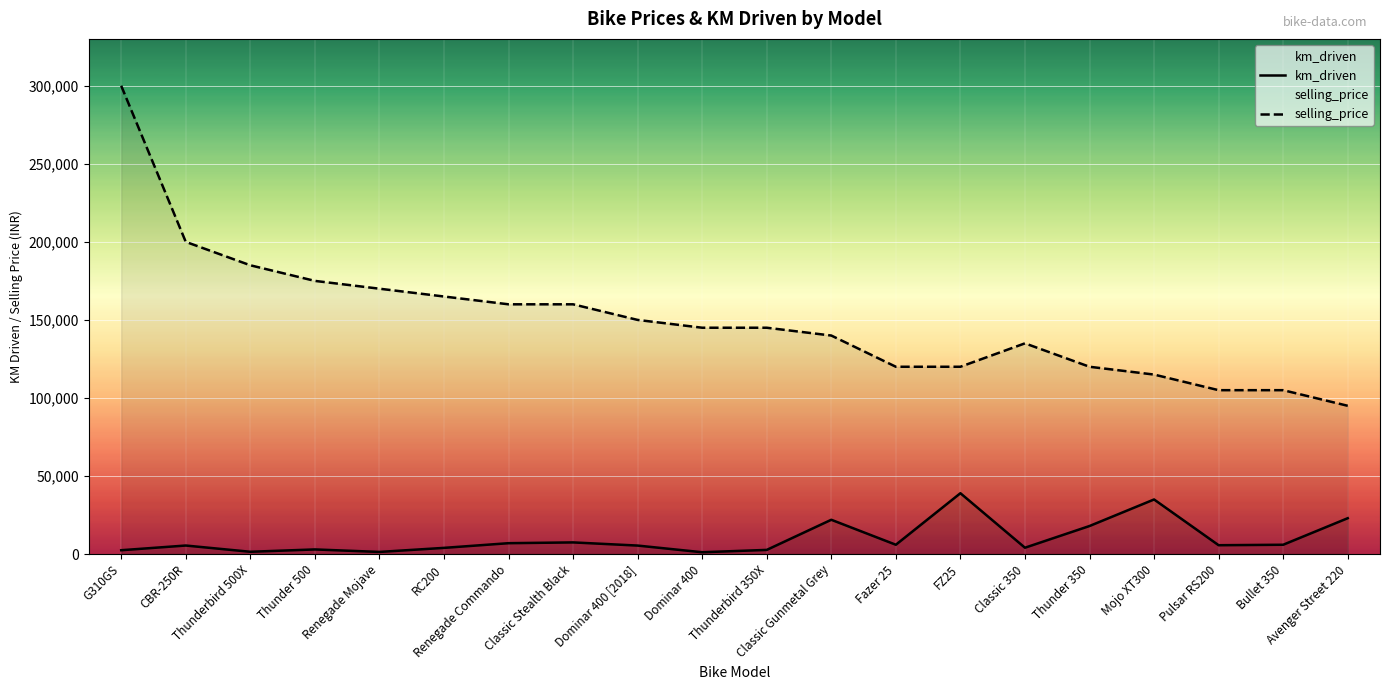

What is the value of the selling_price point at the 7th from the left?

160000